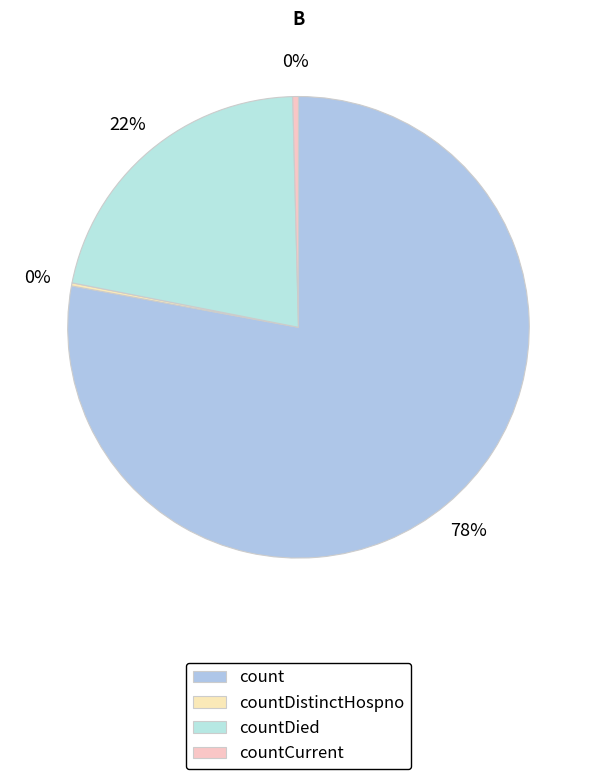

Which slice is the smallest?

countDistinctHospno